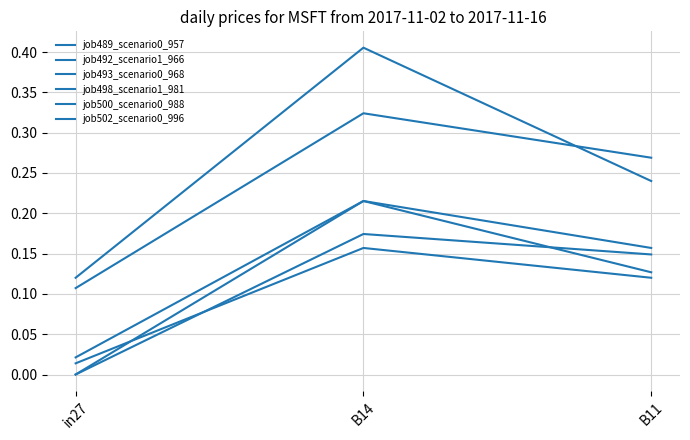

What is the difference between the highest and lowest values at B11?

0.1